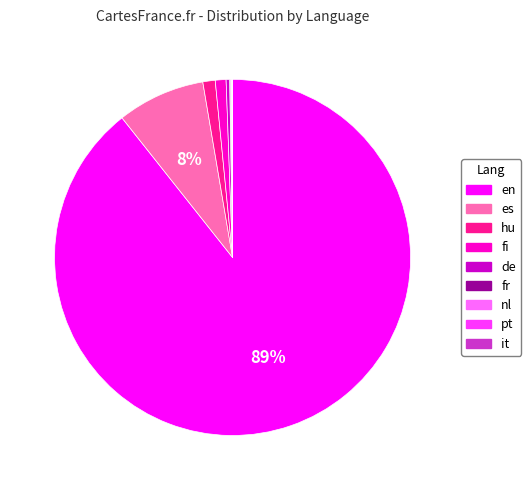

The de slice represents 0% of the pie. True or false?

True